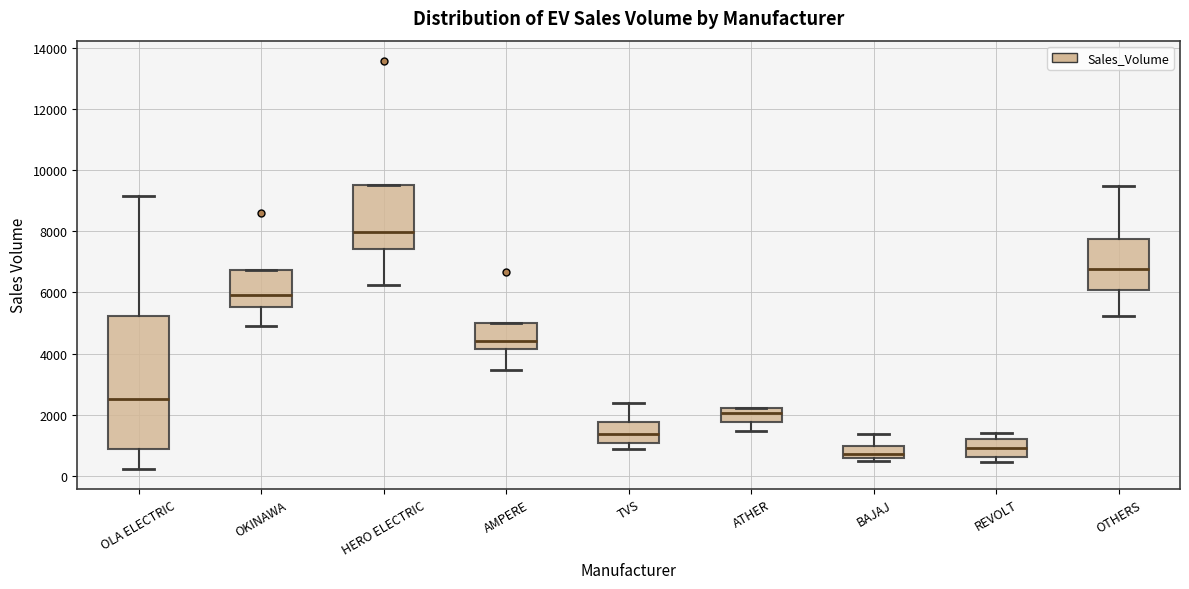

Reading left to right, read every box against the y-axis: the position of its median line, the range the box covers, and the ends of its whiskers. The values are not printed on the chart, so give them approximately, as read against the axis.

OLA ELECTRIC: median 2600, box 800 to 5200, whiskers 200 to 9200
OKINAWA: median 6000, box 5600 to 6800, whiskers 4800 to 6800
HERO ELECTRIC: median 8000, box 7400 to 9600, whiskers 6200 to 9600
AMPERE: median 4400, box 4200 to 5000, whiskers 3400 to 5000
TVS: median 1400, box 1000 to 1800, whiskers 800 to 2400
ATHER: median 2000, box 1800 to 2200, whiskers 1400 to 2200
BAJAJ: median 800, box 600 to 1000, whiskers 400 to 1400
REVOLT: median 1000, box 600 to 1200, whiskers 400 to 1400
OTHERS: median 6800, box 6000 to 7800, whiskers 5200 to 9400